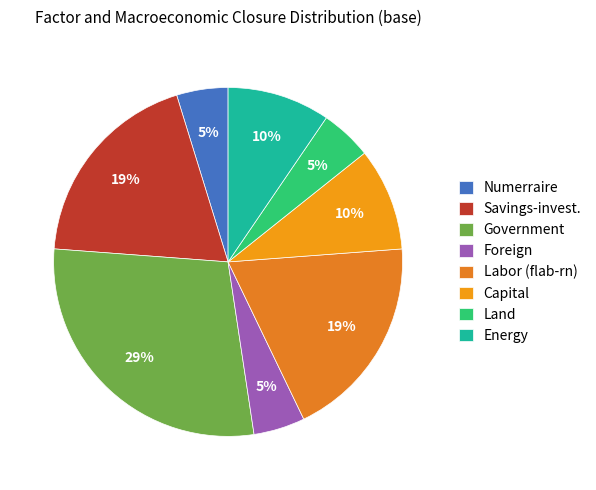

Count the number of slices in the pie.

8